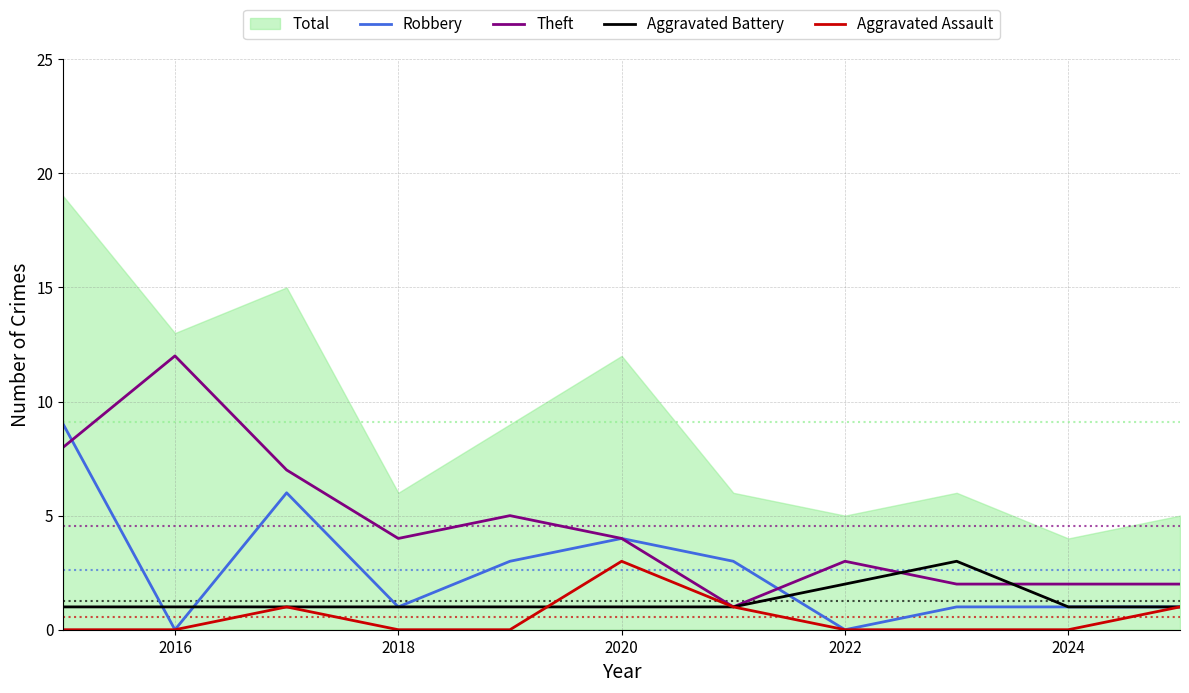

What is the maximum value for Aggravated Assault?

3